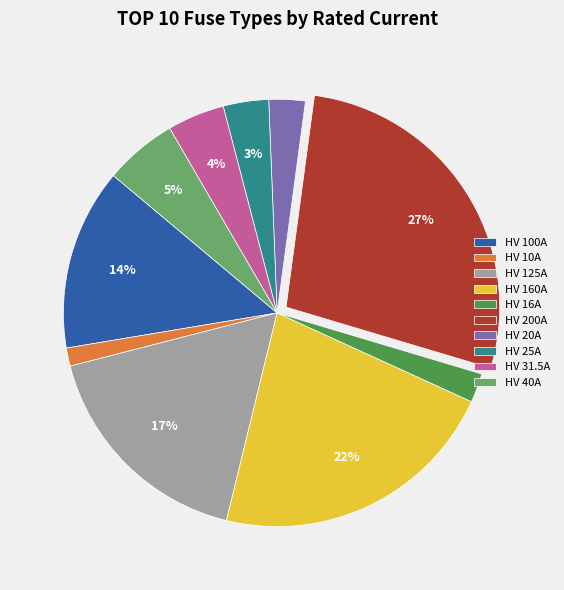

To the nearest percent, what is the average slice percentage?

10%